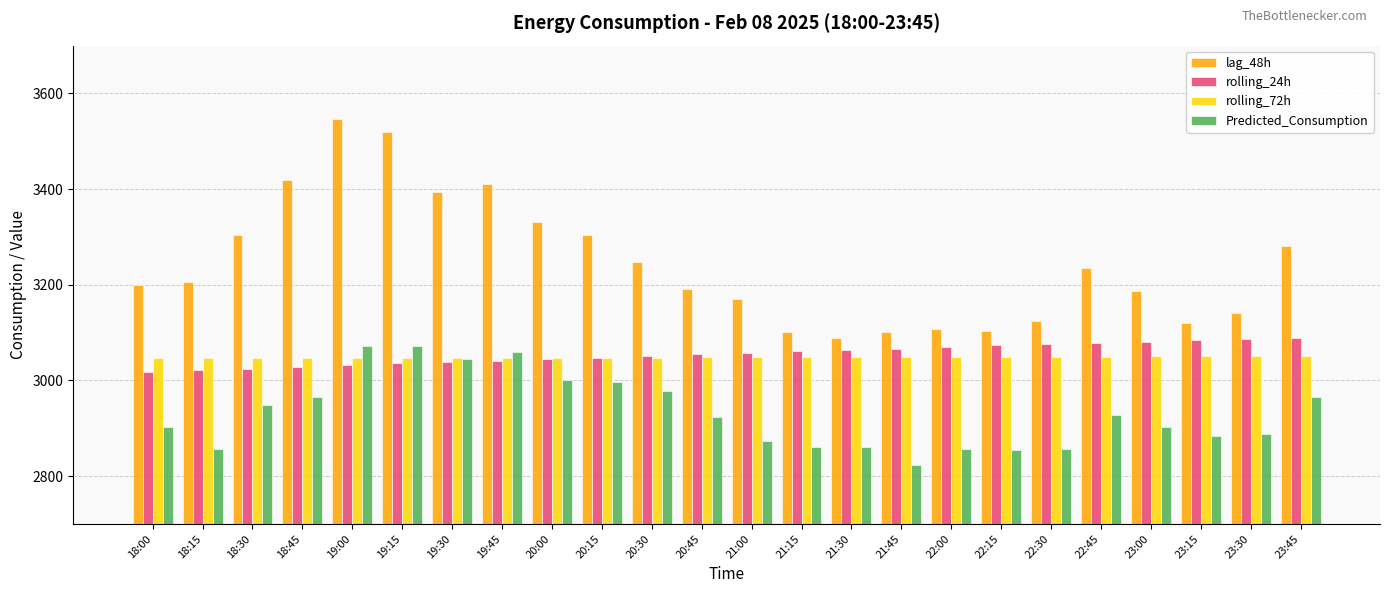

What is the maximum value shown in the chart?

3547.0